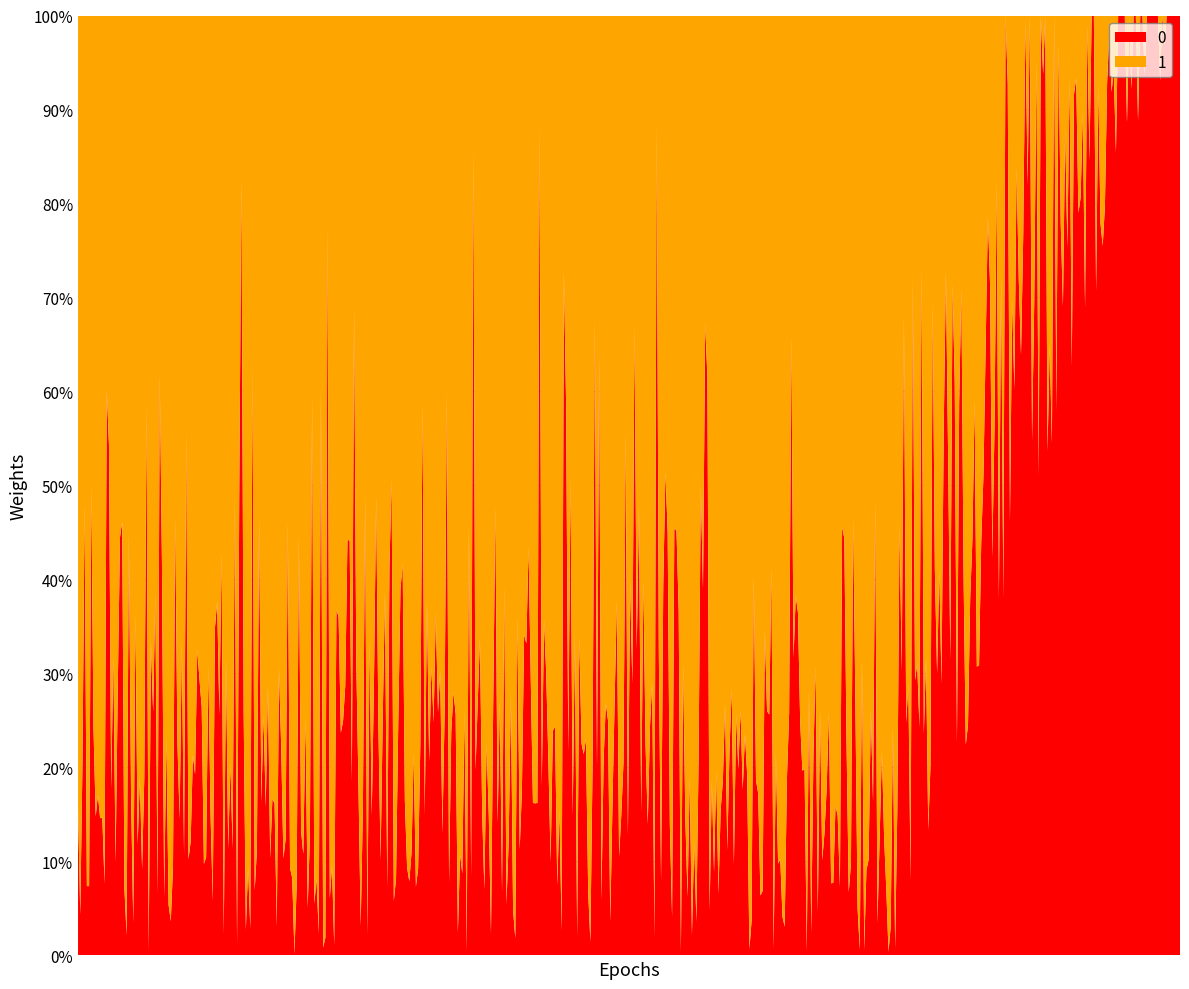

Does the chart have visible grid lines?

Yes